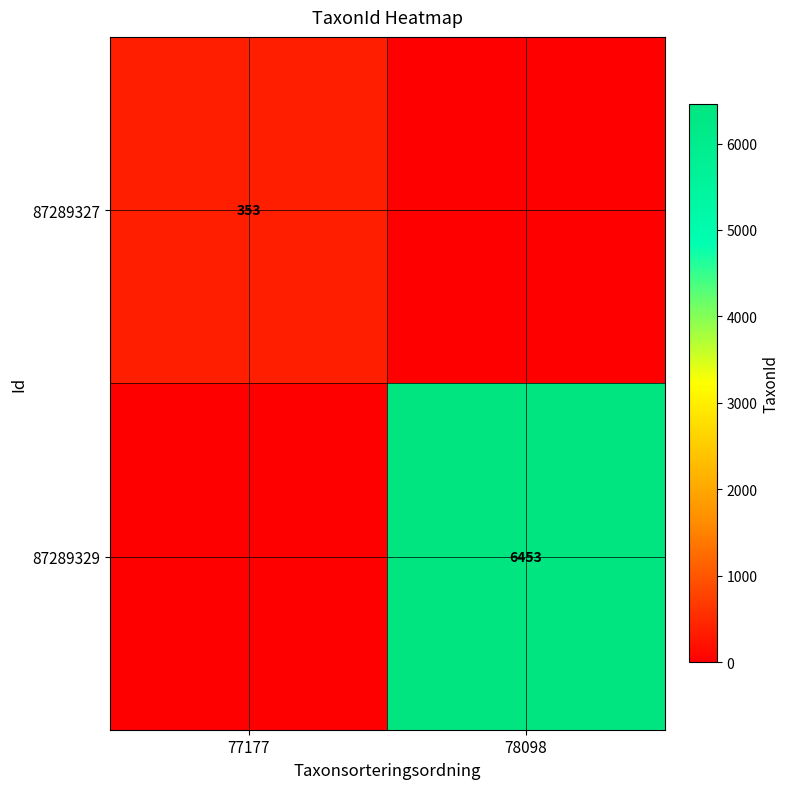

The value of 87289329 at 78098 is 3316. True or false?

False